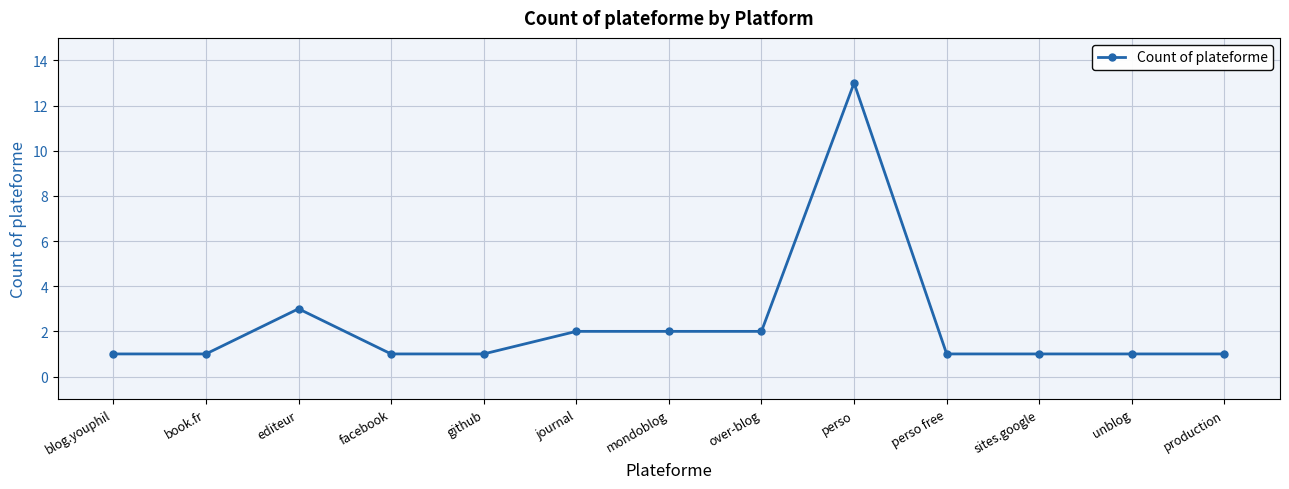

Is it true that the value at sites.google is 2?

False